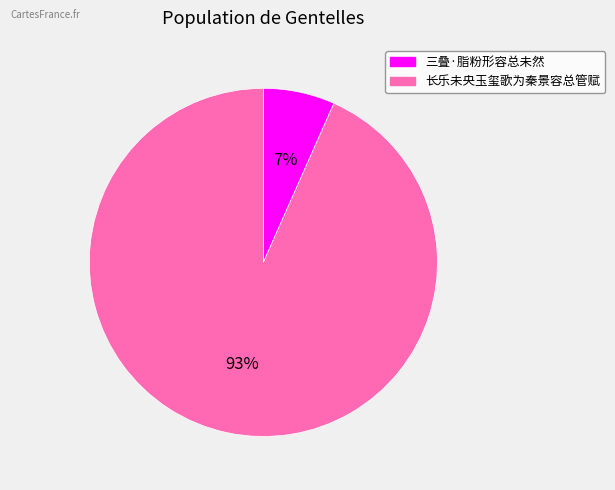

Combined, do 长乐未央玉玺歌为秦景容总管赋 and 三叠·脂粉形容总未然 account for over 50%?

Yes